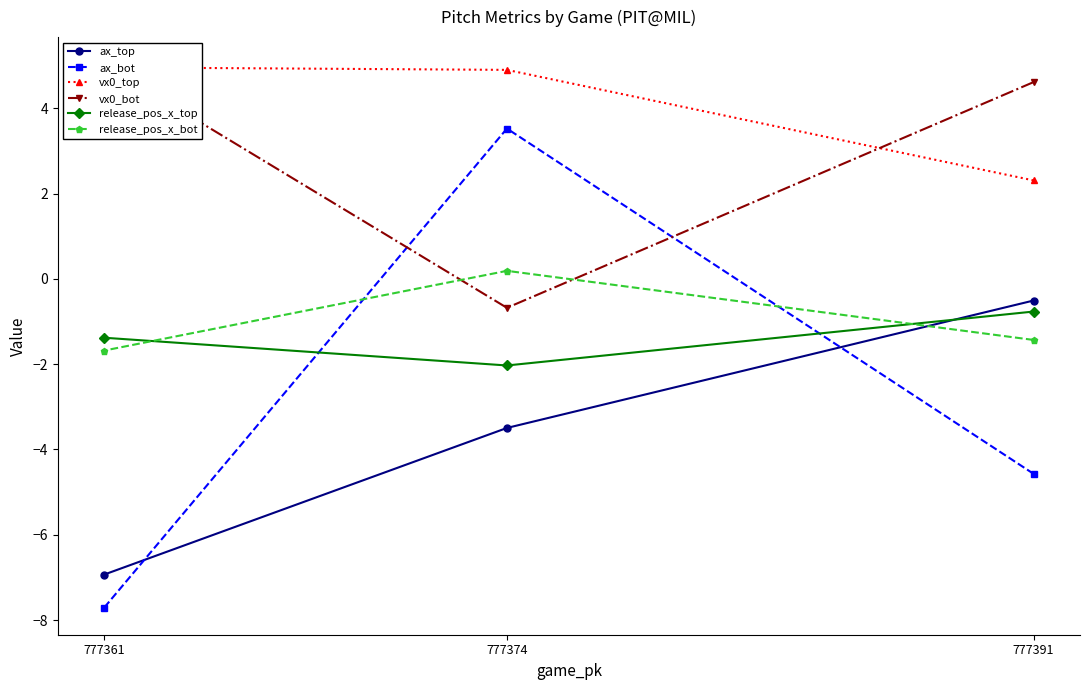

What is the sum of the vx0_top values at 777374 and 777361?

9.9